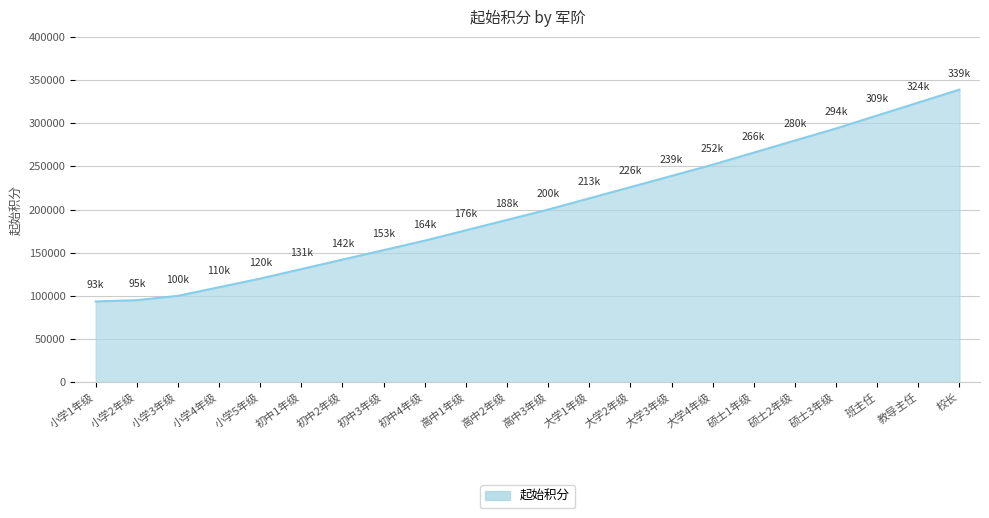

What is the change in value from 高中3年级 to 硕士3年级?

+94000